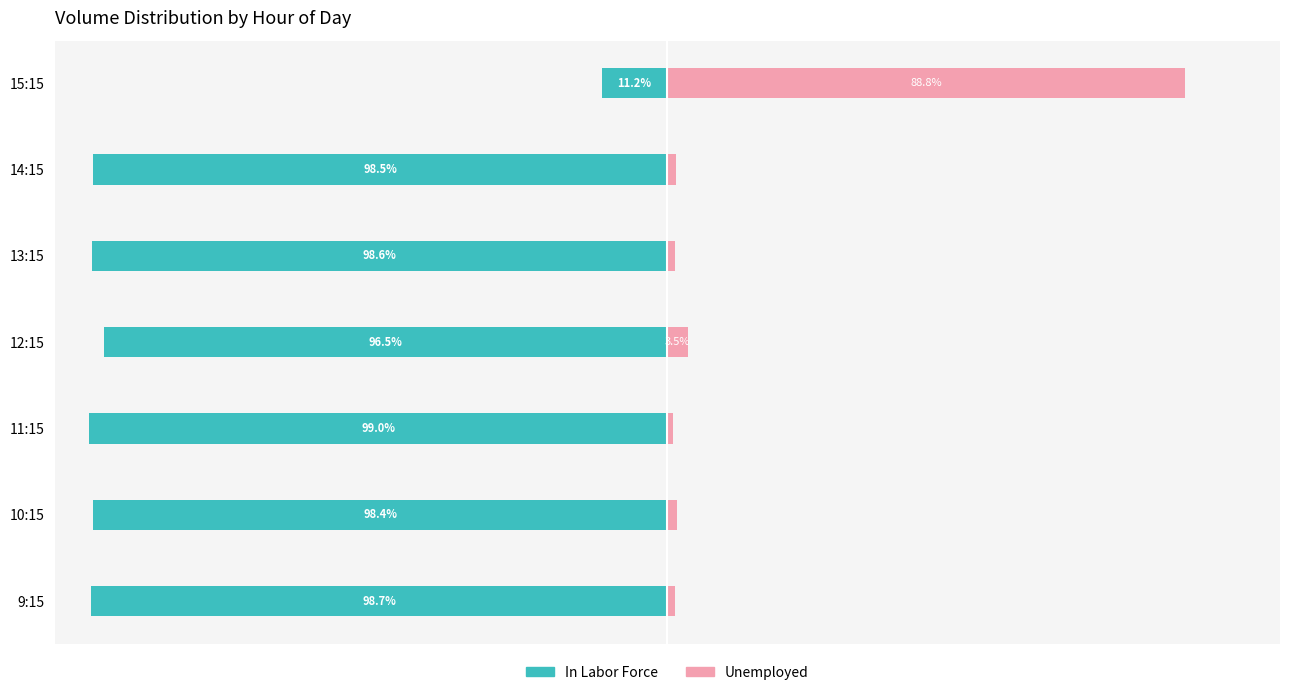

List the series in order of their peak value, lowest first.

In Labor Force, Unemployed